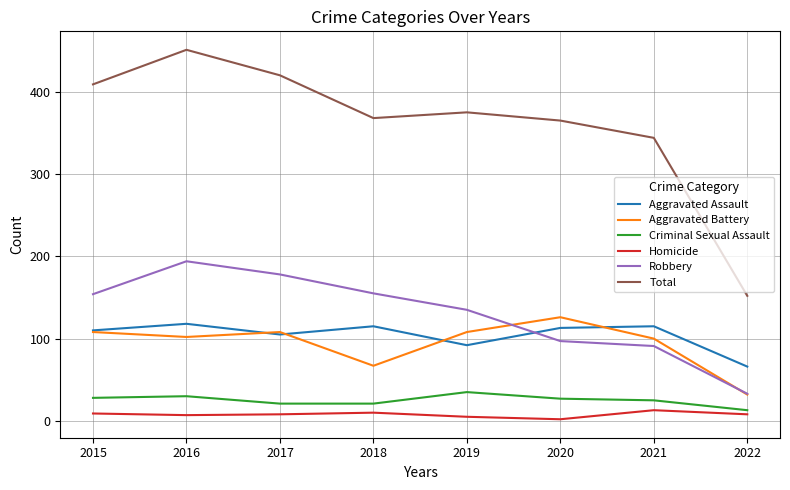

The Criminal Sexual Assault series shows 45 at 2020. True or false?

False